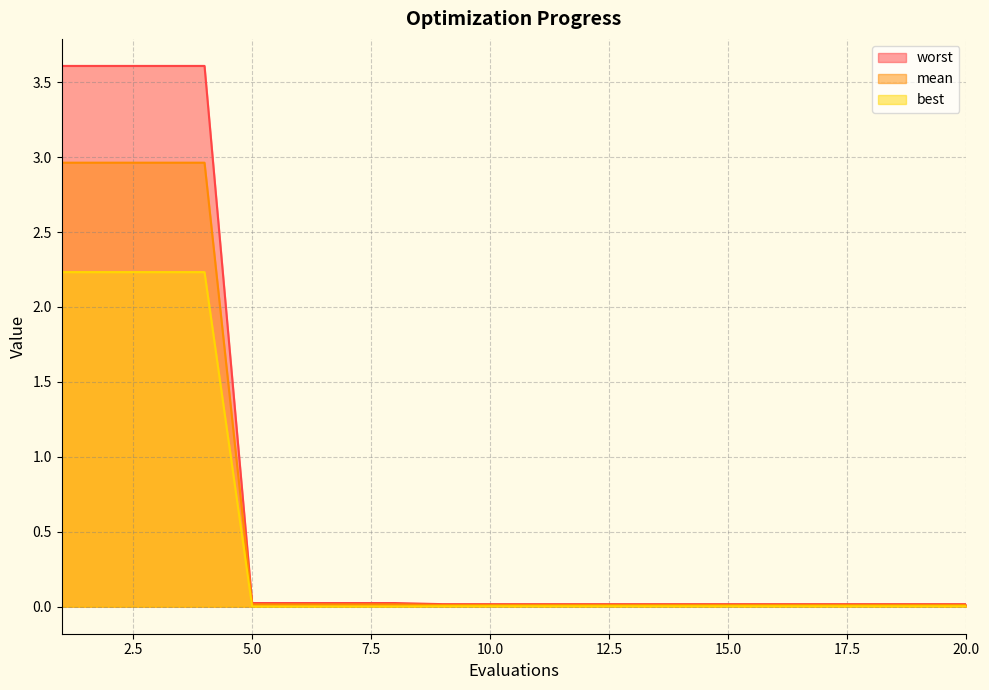

Is the value of worst at 1 greater than the value of best at 1?

Yes